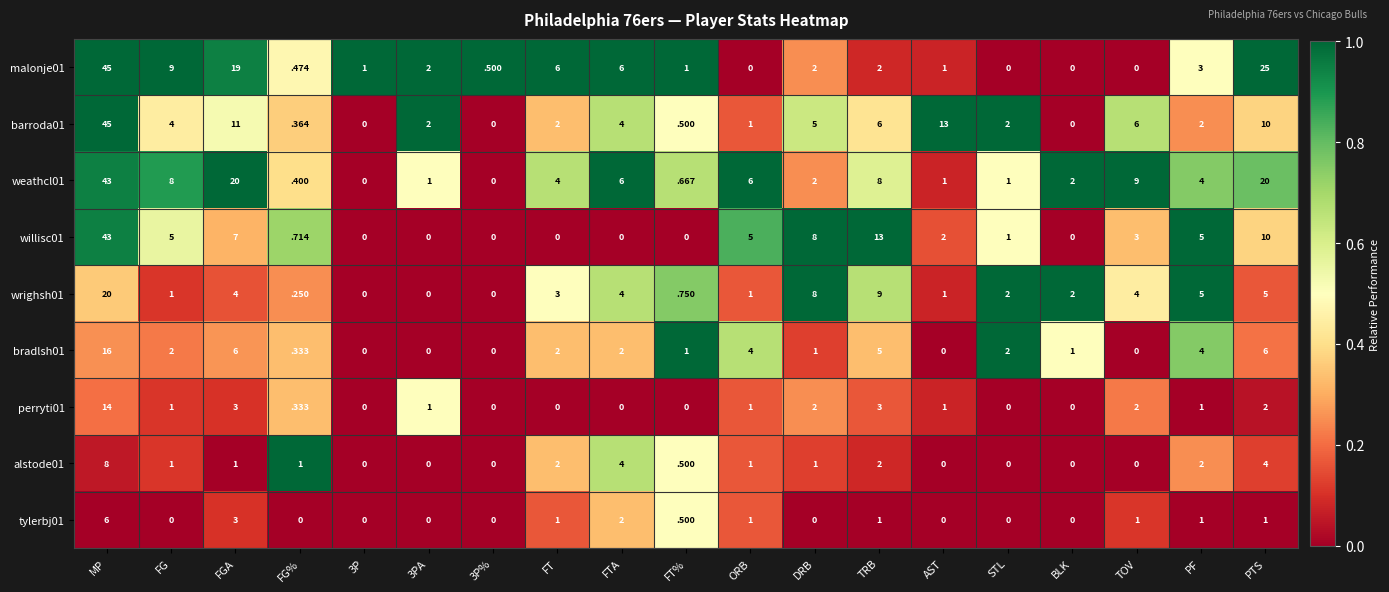

Which category has the highest value in the tylerbj01 series?

MP